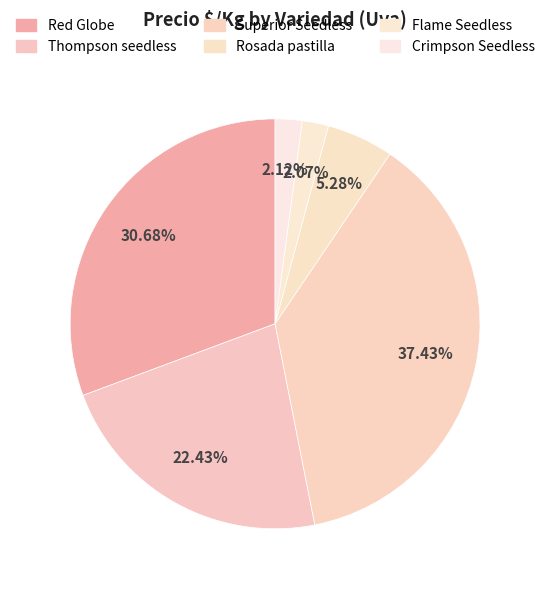

Rank the categories by value from highest to lowest.

Superior Seedless, Red Globe, Thompson seedless, Rosada pastilla, Crimpson Seedless, Flame Seedless